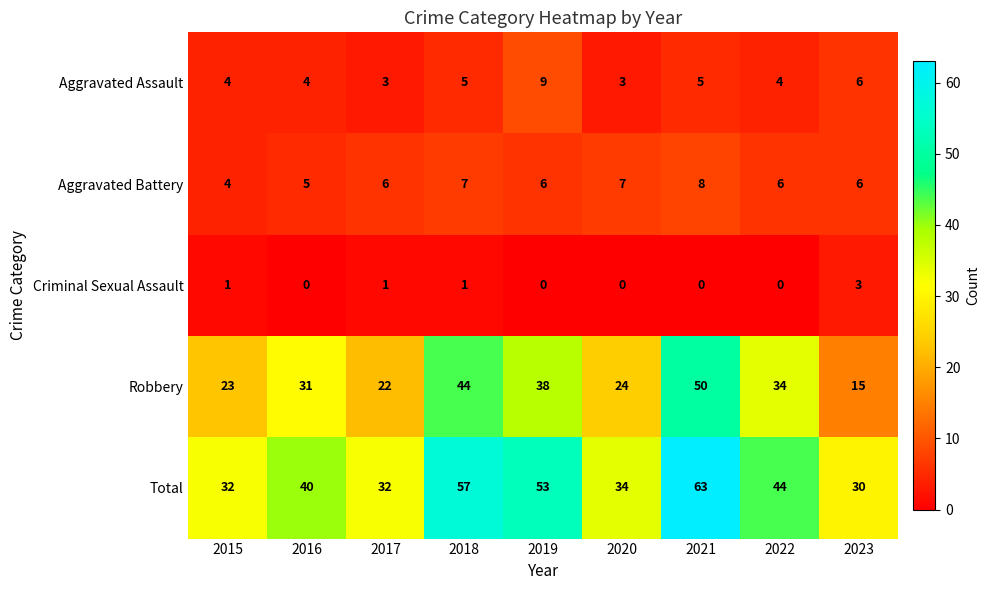

At which category is the sum across all series the highest?

2021